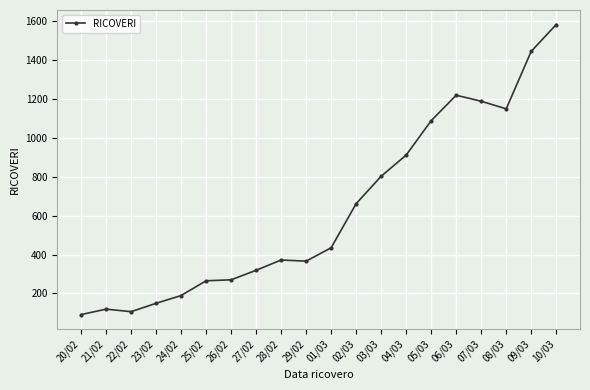

What is the maximum value shown in the chart?

1584